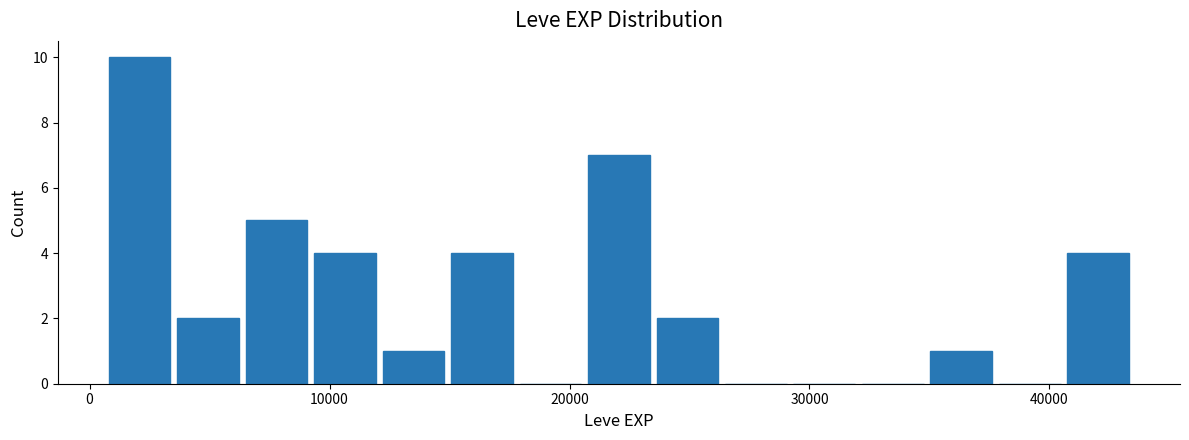

Read against the x-axis, roughly where is the centre of the tallest bar?

2000